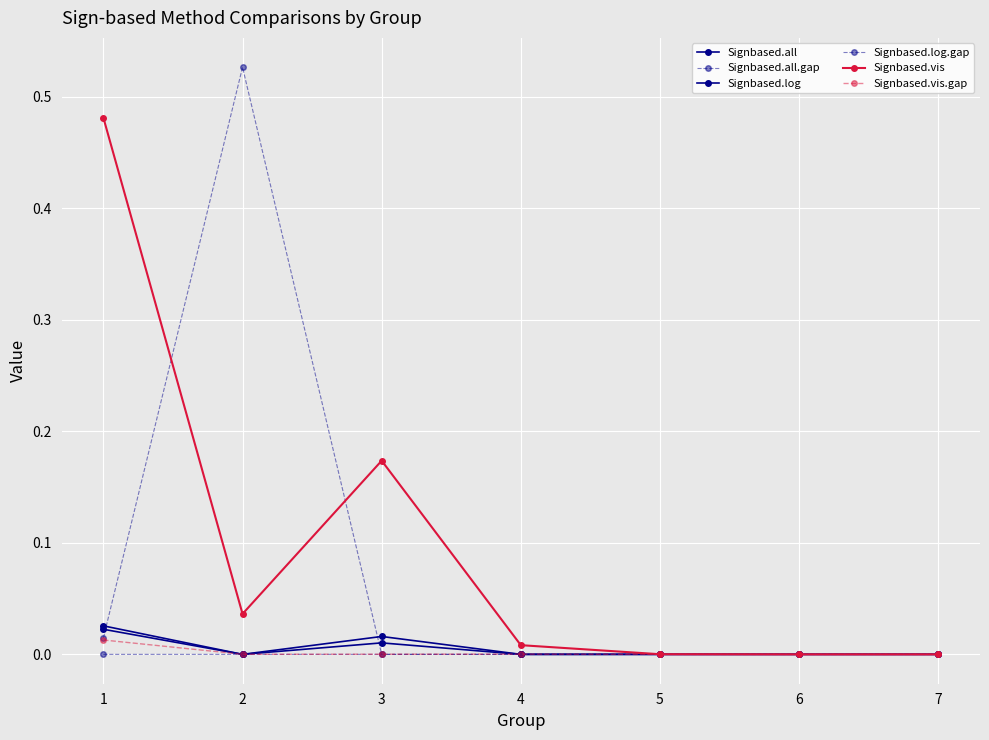

Reading left to right, list all the values displayed in this chart.

Signbased.all: 0.0	0.0	0.0	0.0	0.0	0.0	0.0
Signbased.all.gap: 0.0	0.0	0.0	0.0	0.0	0.0	0.0
Signbased.log: 0.0	0.0	0.0	0.0	0.0	0.0	0.0
Signbased.log.gap: 0.0	0.5	0.0	0.0	0.0	0.0	0.0
Signbased.vis: 0.5	0.0	0.2	0.0	0.0	0.0	0.0
Signbased.vis.gap: 0.0	0.0	0.0	0.0	0.0	0.0	0.0